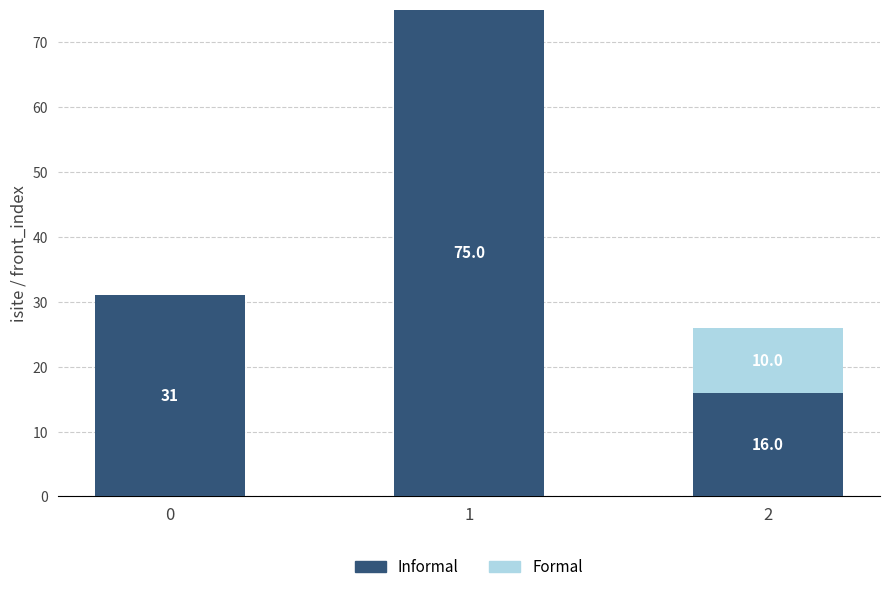

Are the bars horizontal?

No